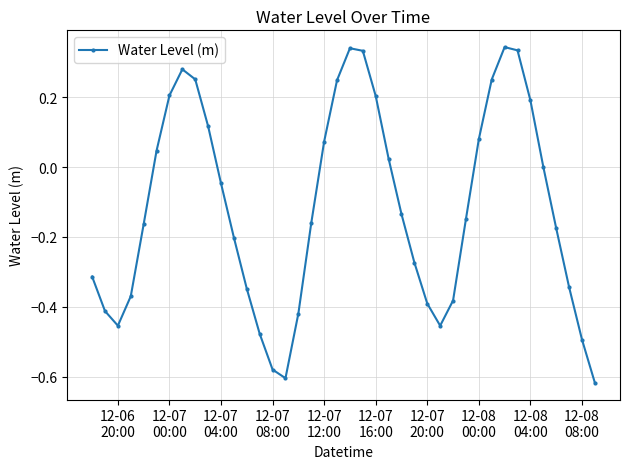

How many points are lower than both their immediate neighbors (excluding endpoints)?

3